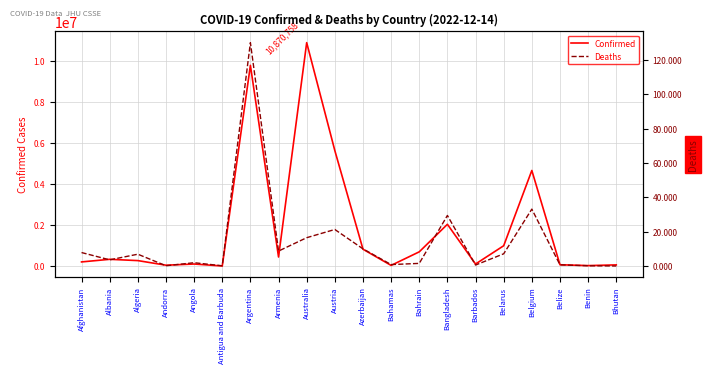

Reading right to left, what are all the values shown in this chart?

Confirmed: 62521	27980	69376	4654473	994037	104944	2036845	697520	37491	824943	5622037	10870758	445881	9766975	9106	104808	47446	271149	333567	206743
Deaths: 21	163	688	33133	7118	568	29437	1537	833	9989	21272	16492	8712	130041	146	1925	158	6881	3594	7843